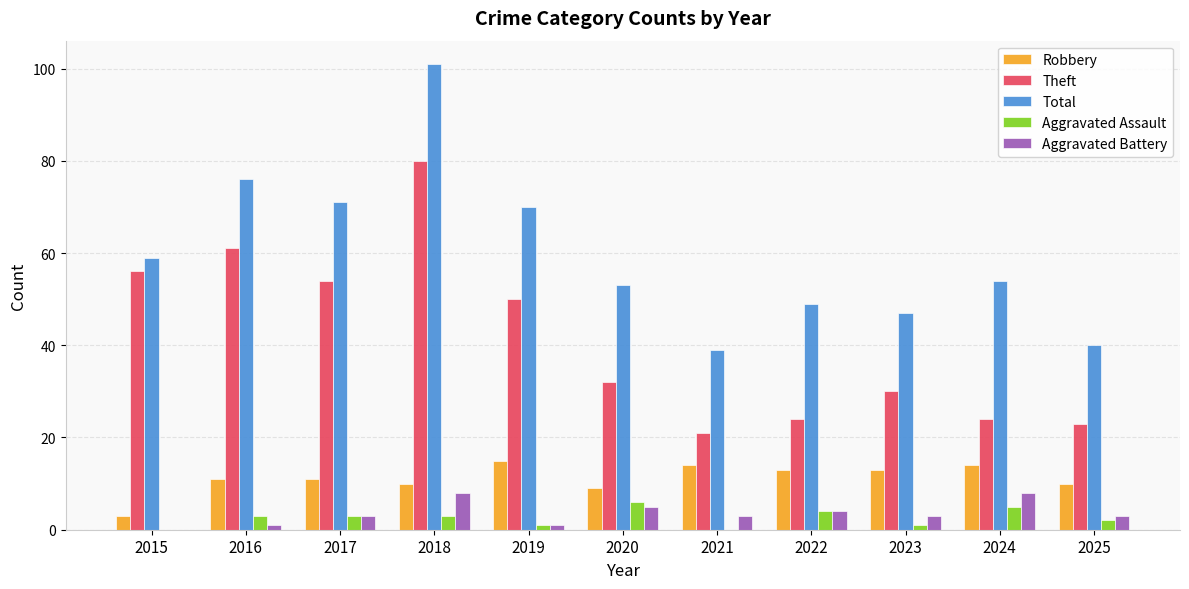

Reading left to right, transcribe all the data shown in this chart.

Robbery: 2015=3	2016=11	2017=11	2018=10	2019=15	2020=9	2021=14	2022=13	2023=13	2024=14	2025=10
Theft: 2015=56	2016=61	2017=54	2018=80	2019=50	2020=32	2021=21	2022=24	2023=30	2024=24	2025=23
Total: 2015=59	2016=76	2017=71	2018=101	2019=70	2020=53	2021=39	2022=49	2023=47	2024=54	2025=40
Aggravated Assault: 2015=0	2016=3	2017=3	2018=3	2019=1	2020=6	2021=0	2022=4	2023=1	2024=5	2025=2
Aggravated Battery: 2015=0	2016=1	2017=3	2018=8	2019=1	2020=5	2021=3	2022=4	2023=3	2024=8	2025=3